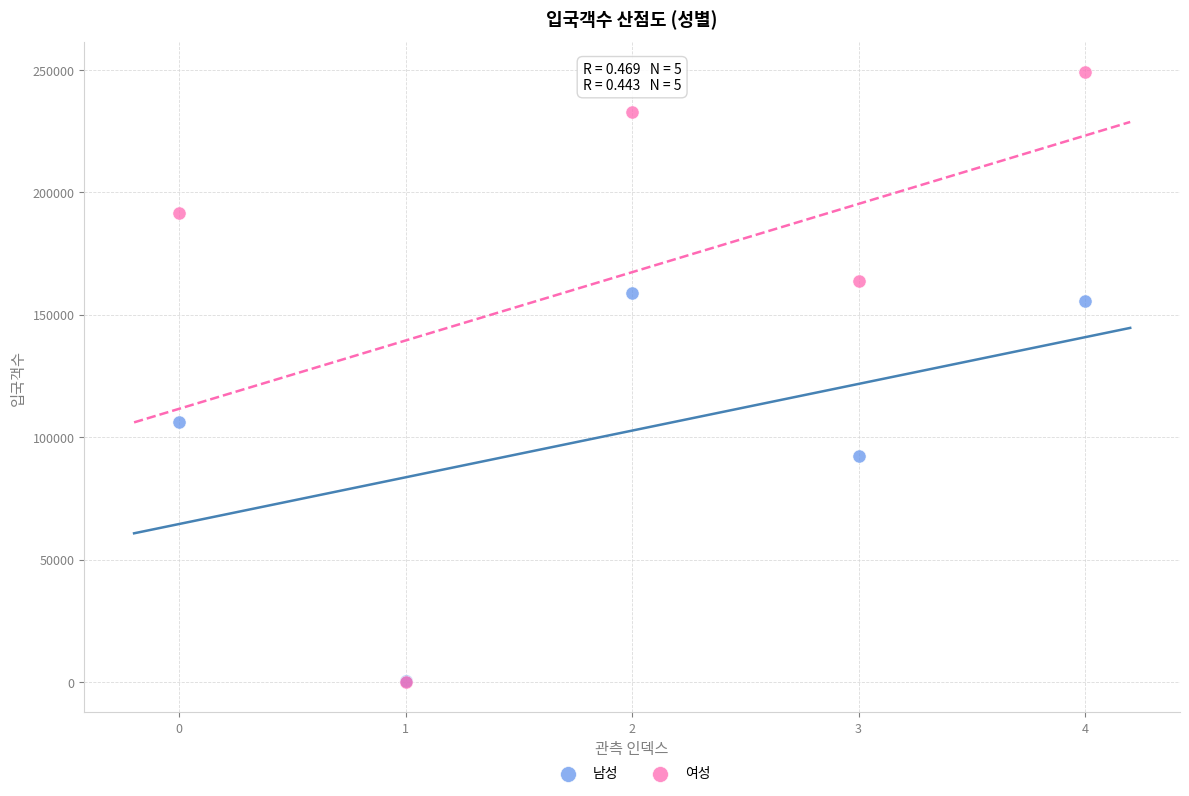

Across all series, what Y value is closest to 124532?

106320